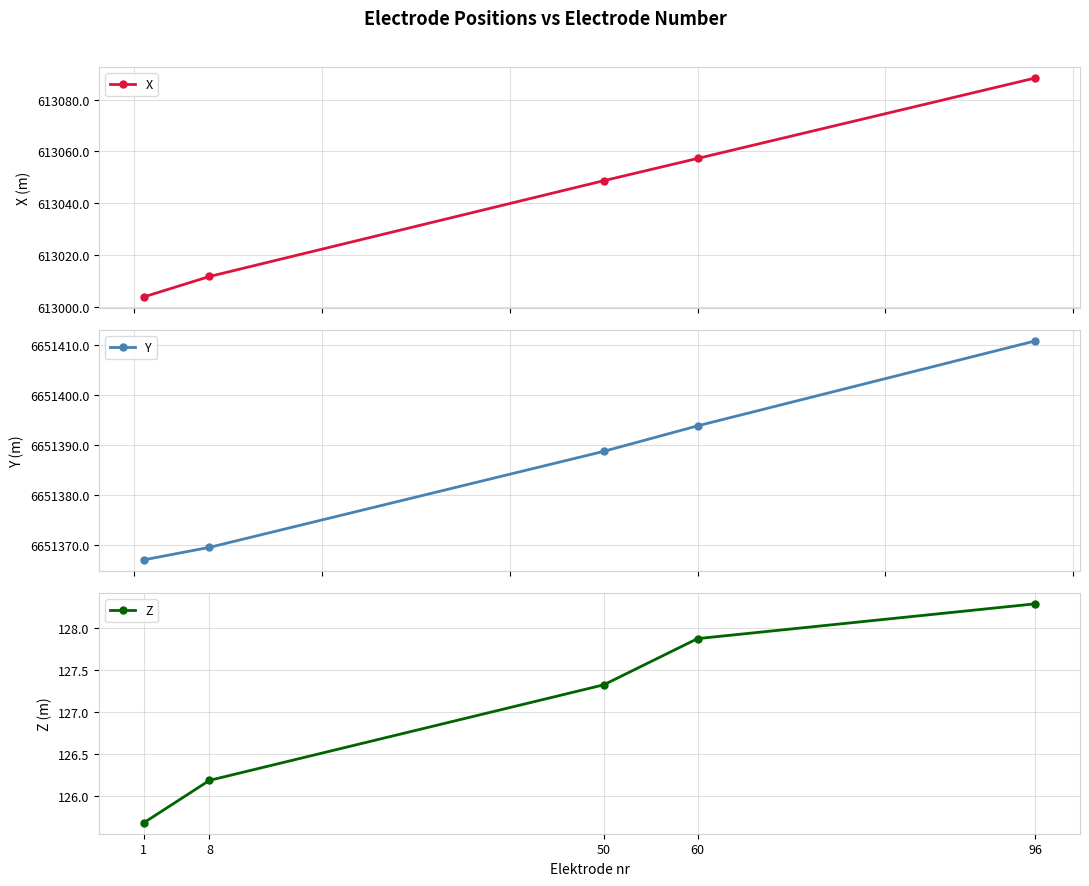

How many lines are shown in the chart?

3